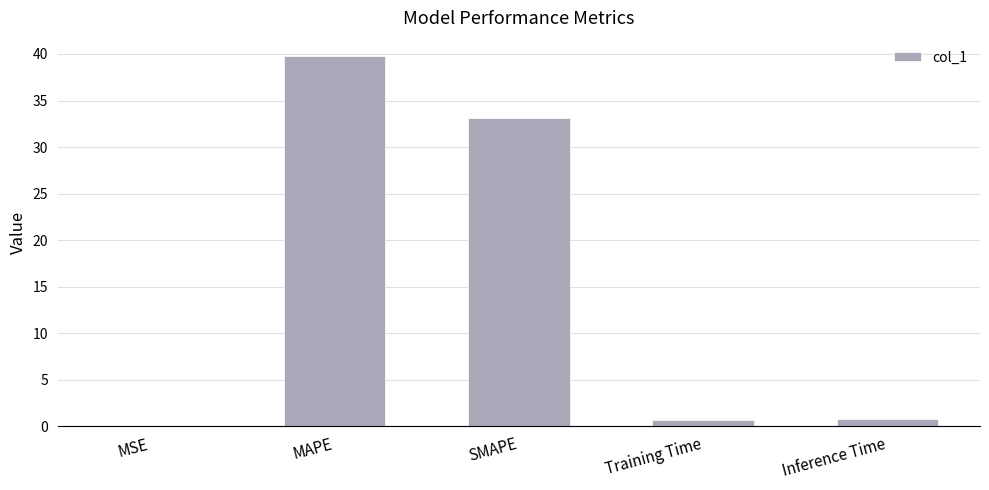

Where is the data nearest to the value 19?

SMAPE